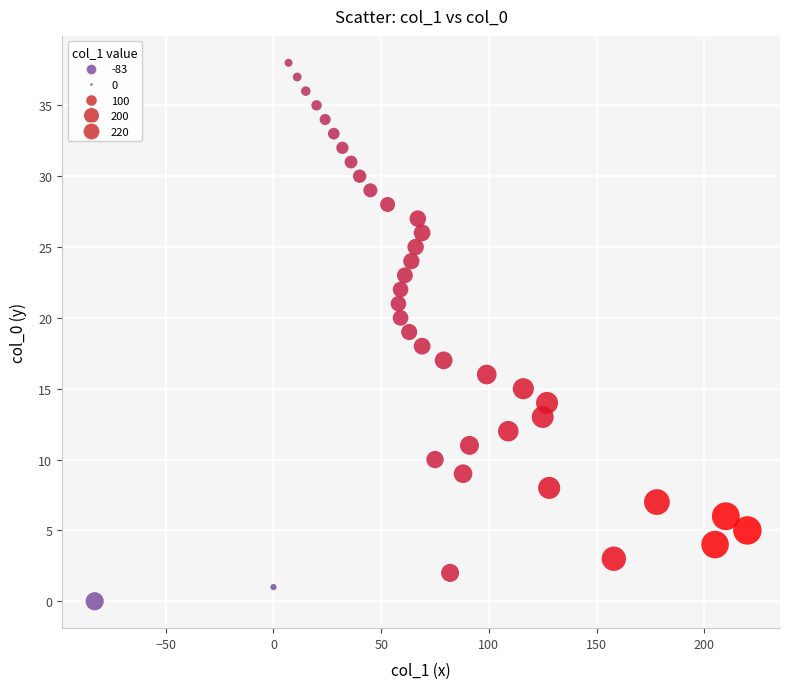

What is the range of X values (max minus min)?

303